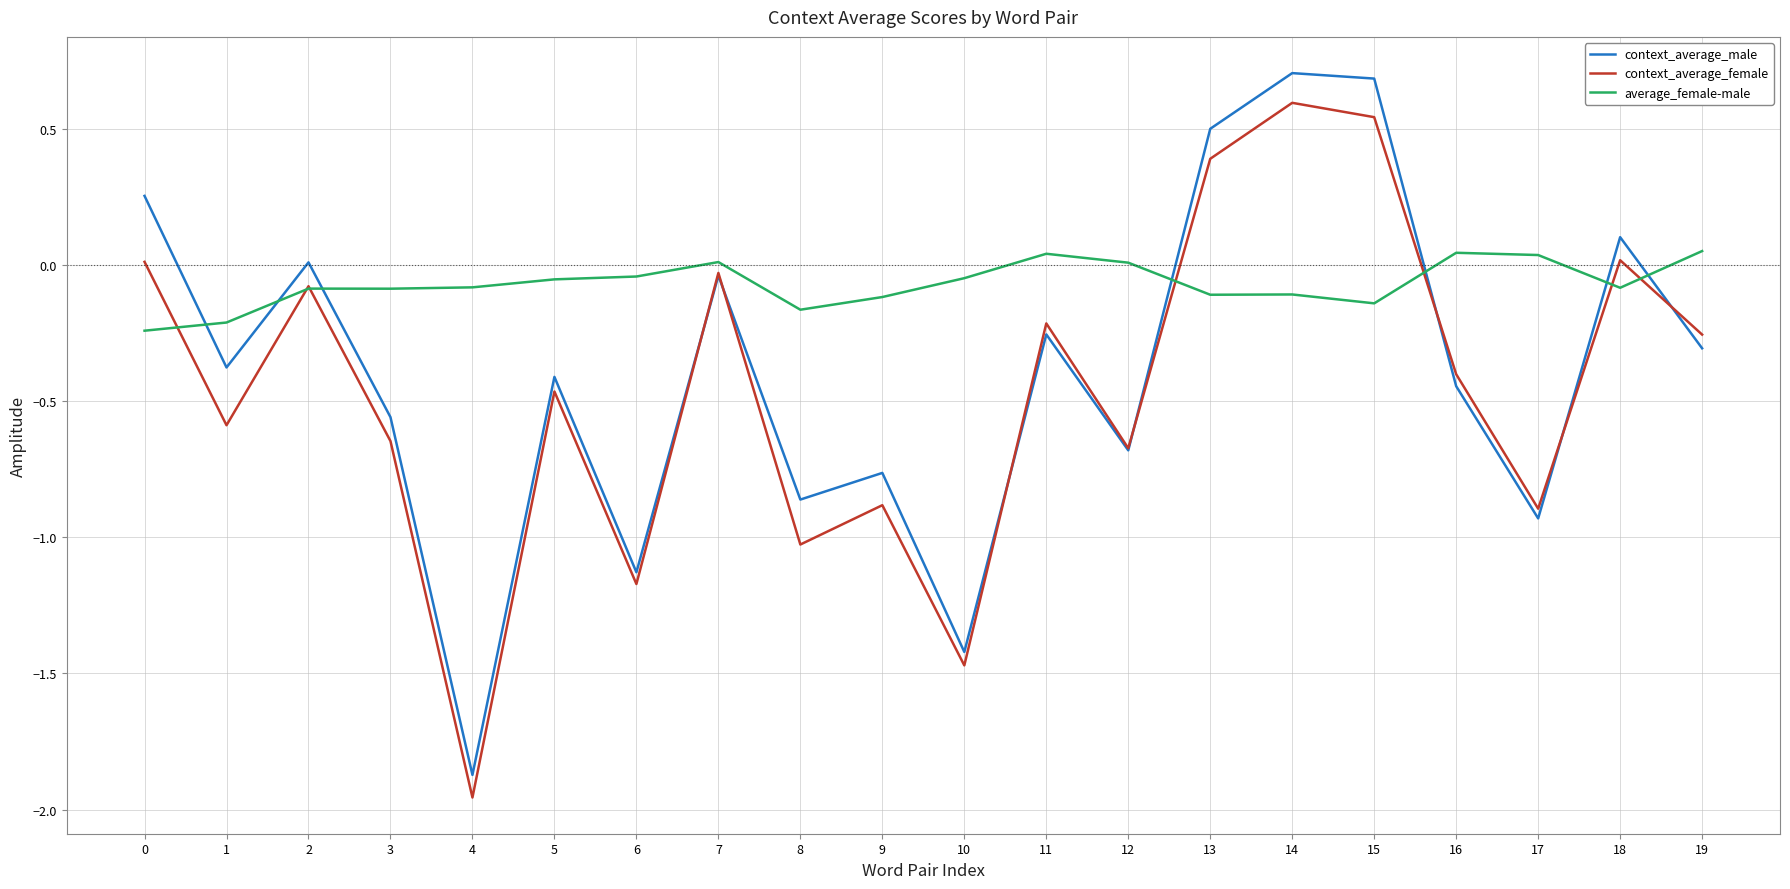

Count the number of data series in this chart.

3